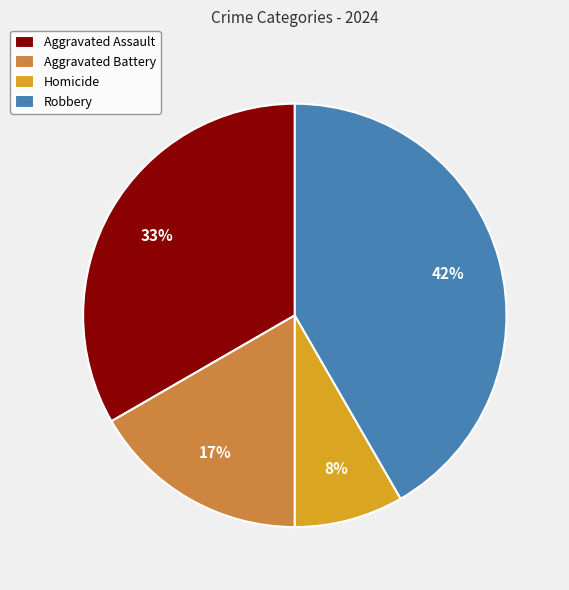

Which has a higher value, Homicide or Aggravated Battery?

Aggravated Battery